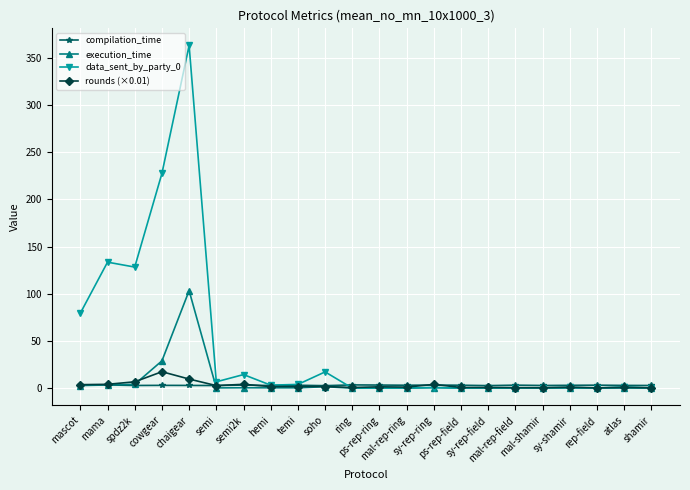

What is the value of the execution_time point at the 5th from the left?

103.3